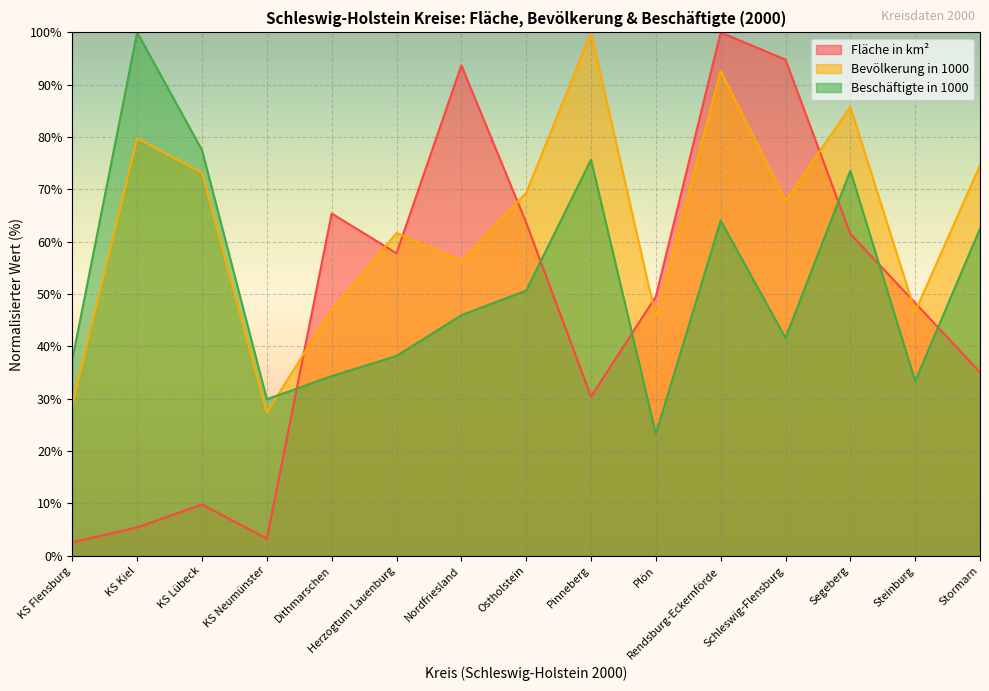

Which has a higher value, Rendsburg-Eckernförde or KS Flensburg?

Rendsburg-Eckernförde